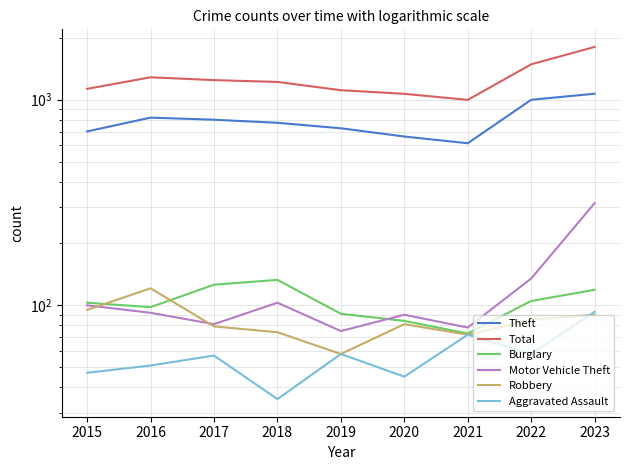

True or false: Burglary and Robbery cross at least once.

True